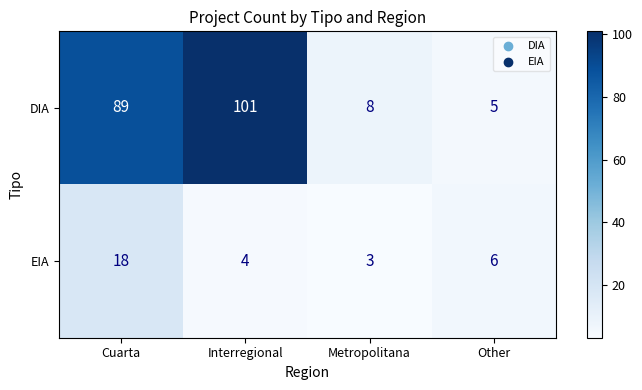

The EIA series shows 4 at Interregional. True or false?

True